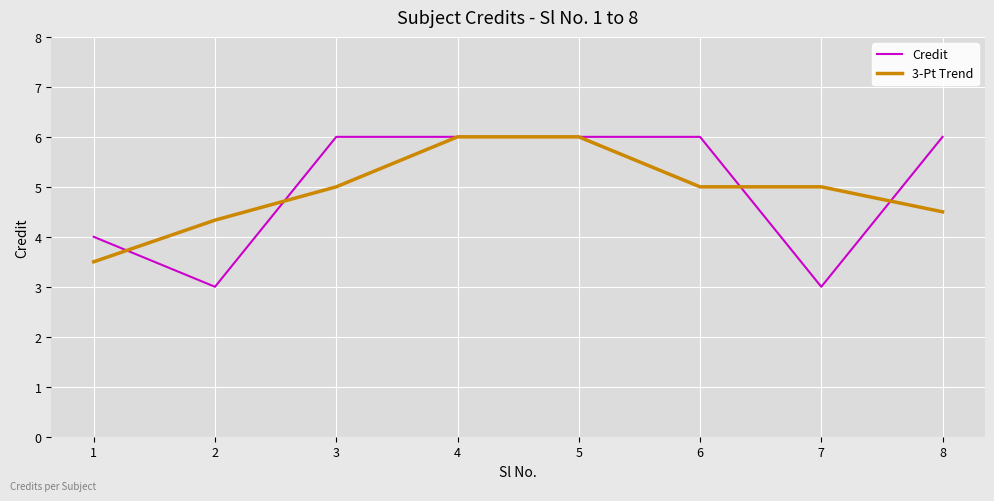

The value of Credit at 6 is 6.0. True or false?

True